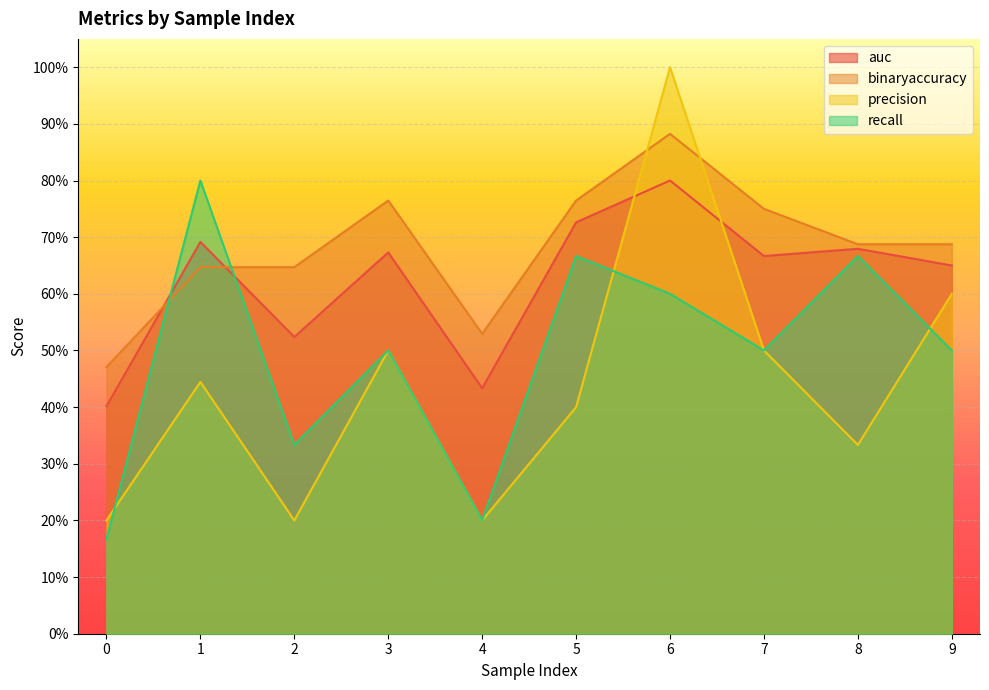

What is the difference between the maximum and minimum values in the binaryaccuracy series?

0.4